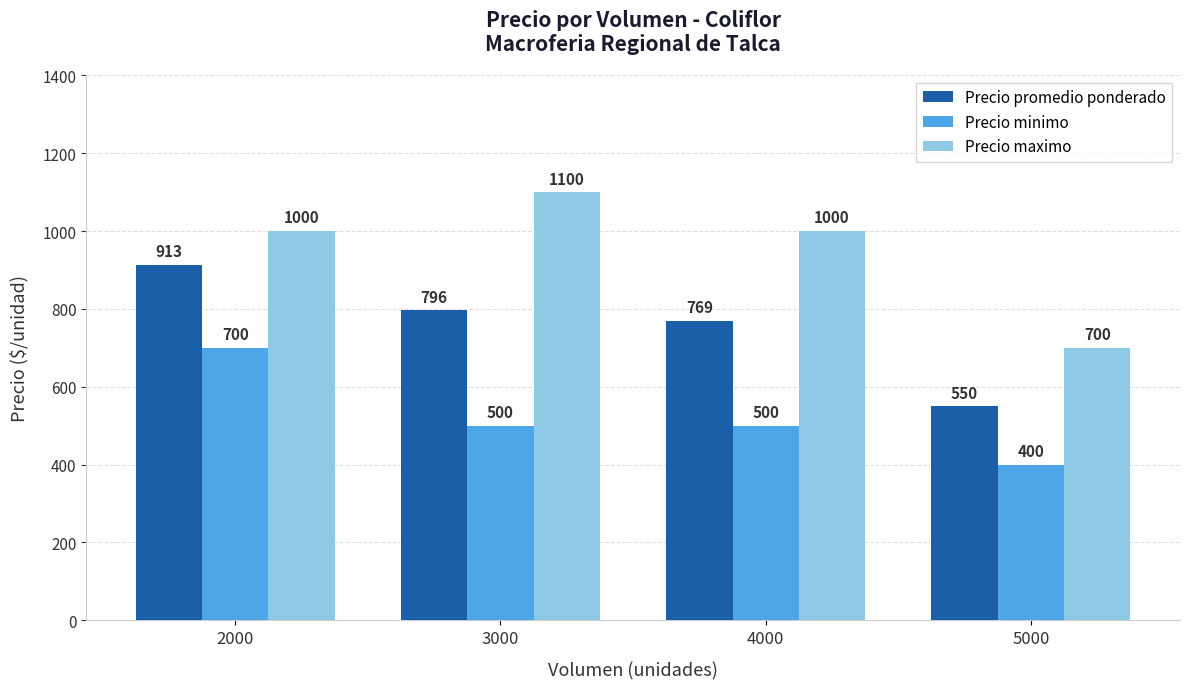

Is the value of Precio maximo at 2000 greater than the value of Precio minimo at 5000?

Yes